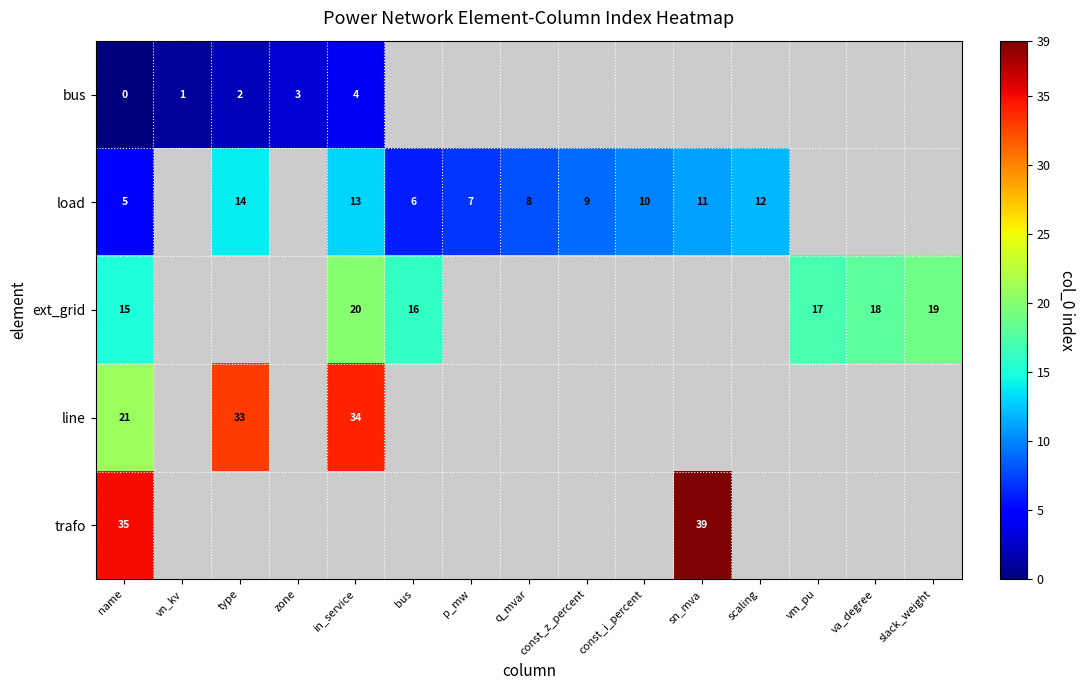

The value of bus at type is 1. True or false?

False